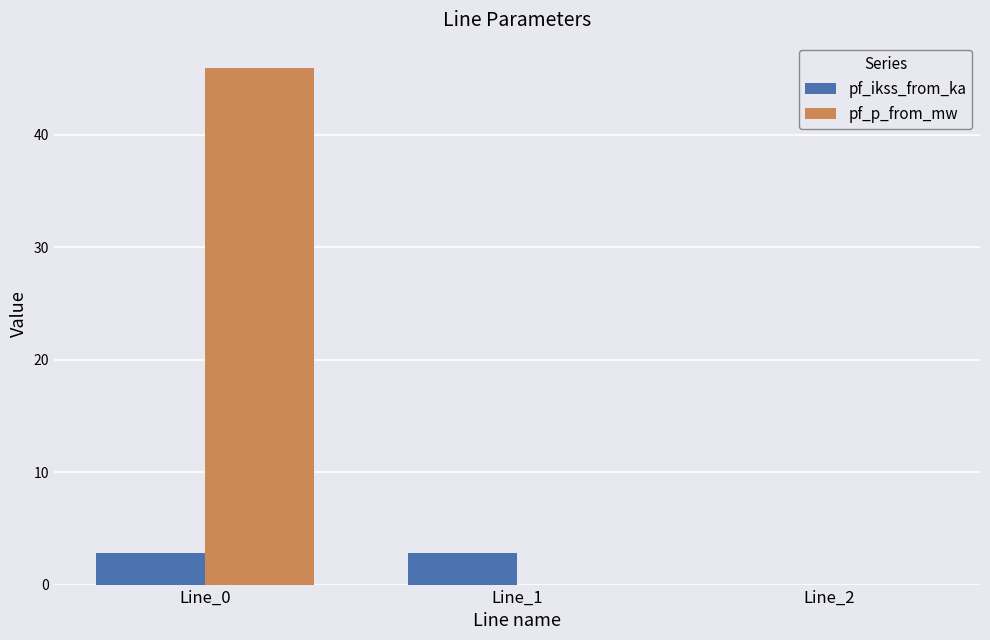

What is the sum of all pf_ikss_from_ka values?

5.5